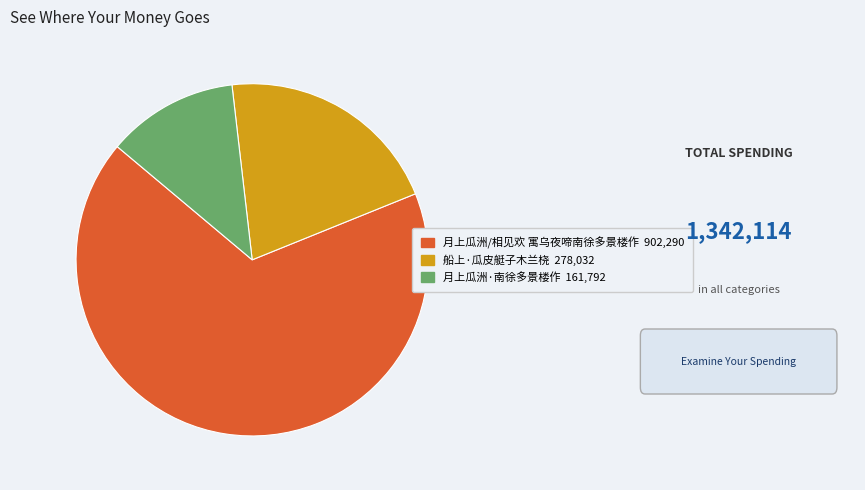

The 月上瓜洲/相见欢 寓乌夜啼南徐多景楼作 slice represents 82% of the pie. True or false?

False